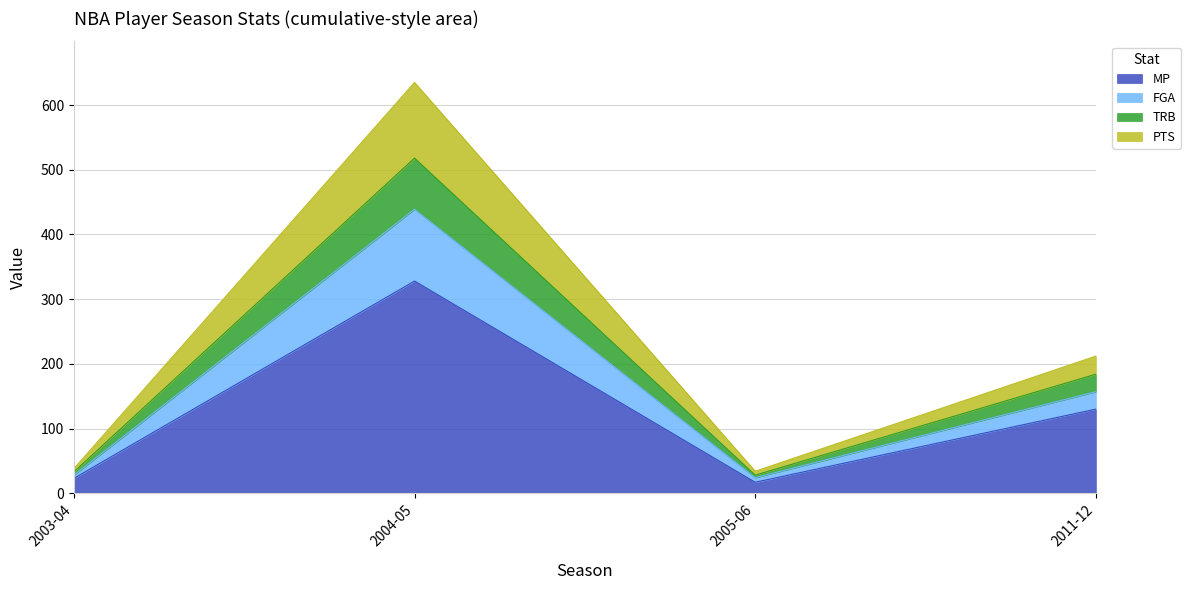

How many categories are shown in the chart?

4